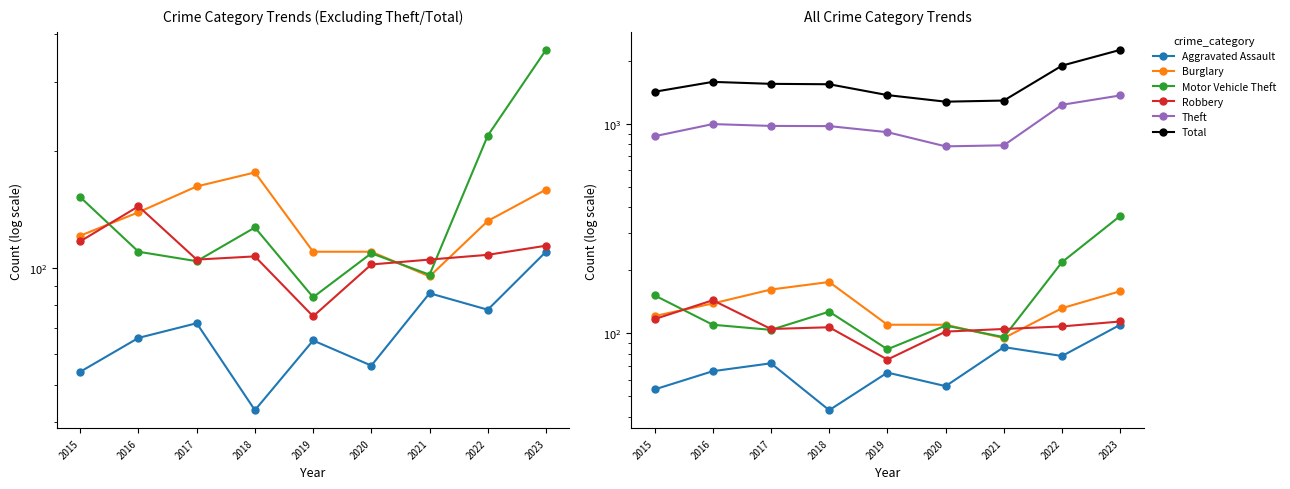

Which series has the largest total across all categories?

Total